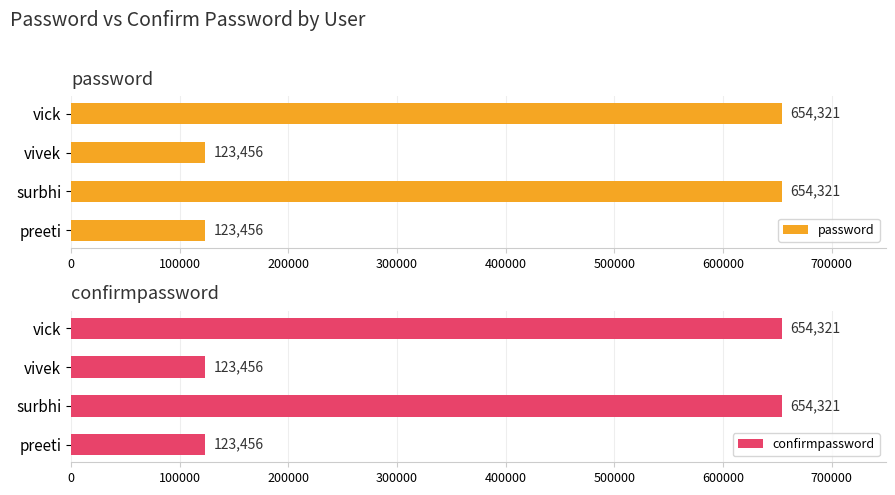

True or false: password has a value of 322607 at vick.

False